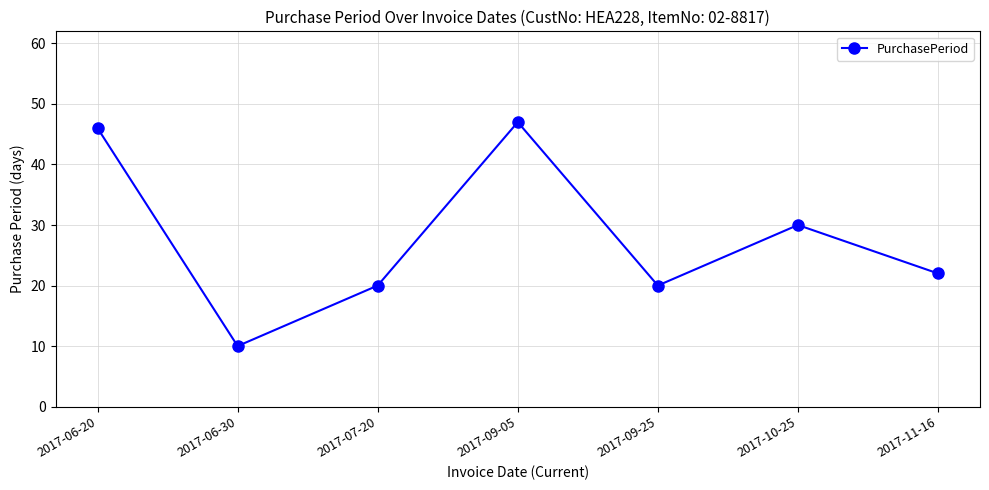

What is the sum of all values?

195